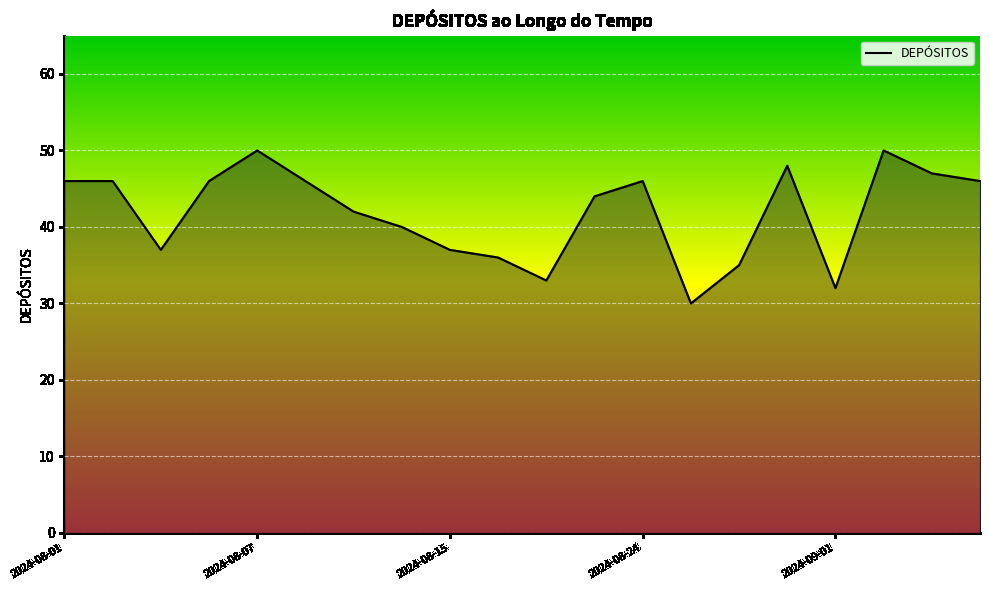

What is the smallest value displayed?

30